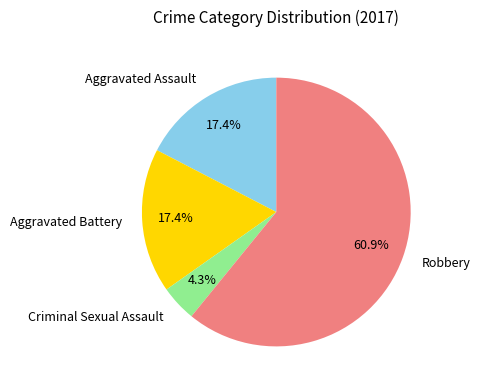

To the nearest percent, what percentage of the pie is Aggravated Assault?

17%